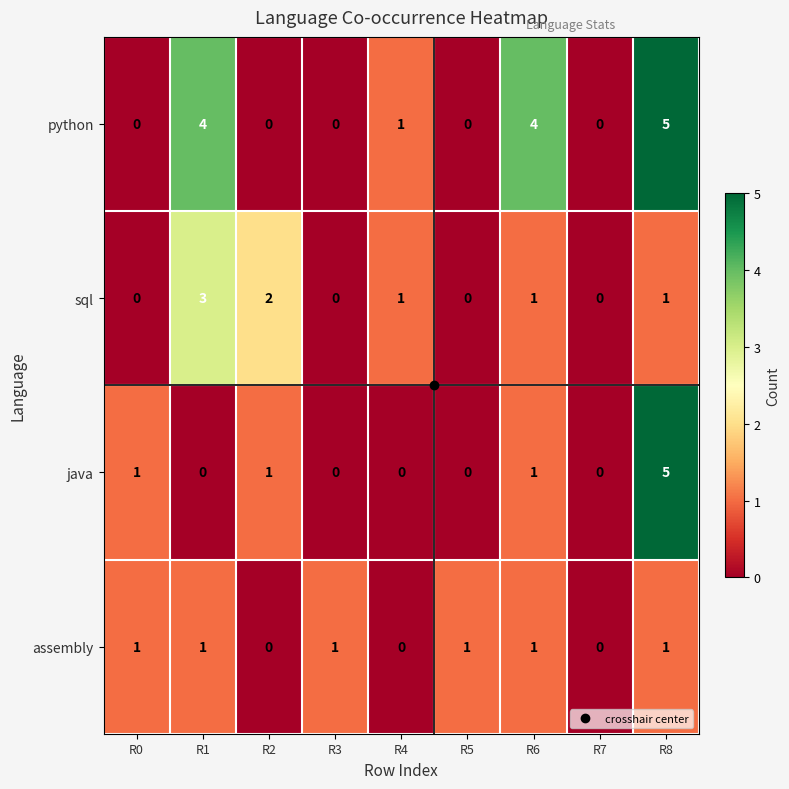

What is the sum of all sql values?

8